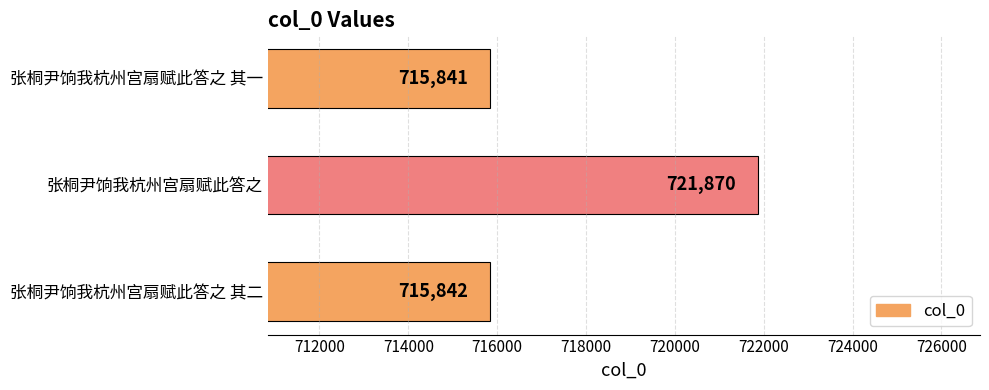

What value does the data have at 张桐尹饷我杭州宫扇赋此答之 其二, to the nearest 50?

715850